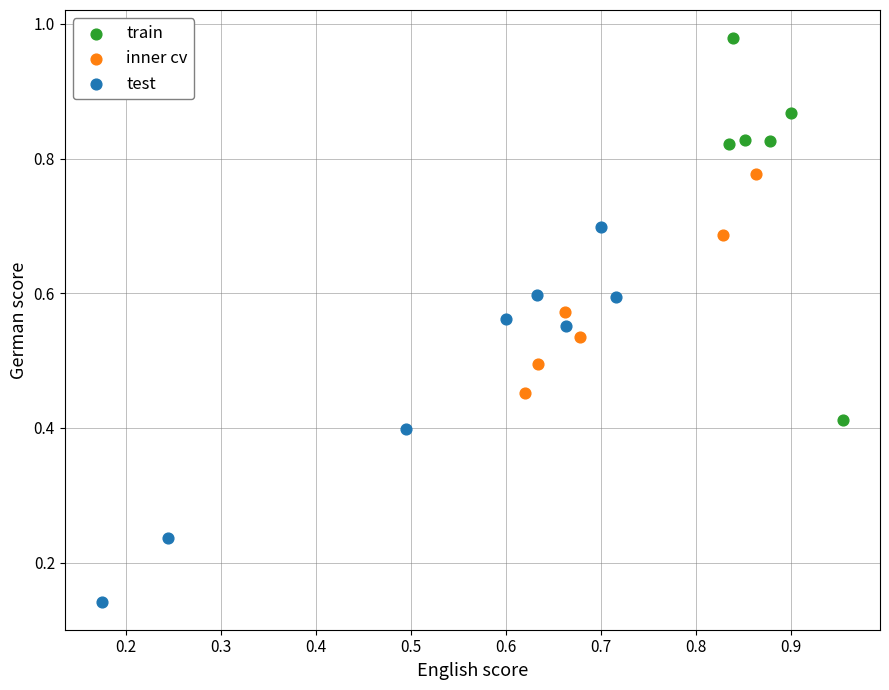

Which series reaches the minimum Y coordinate?

test